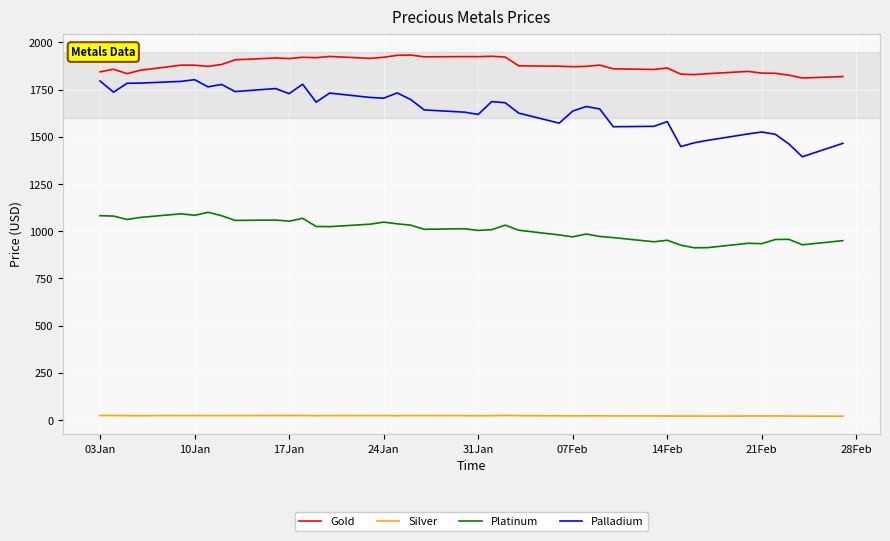

True or false: Silver and Gold cross at least once.

False